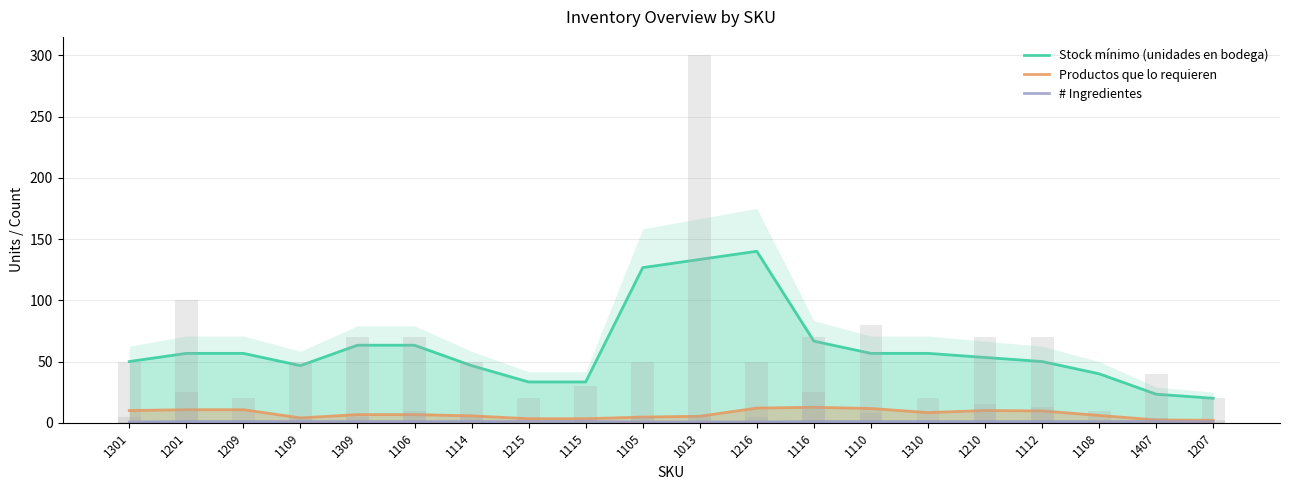

Which series has the largest total across all categories?

Stock mínimo (unidades en bodega)